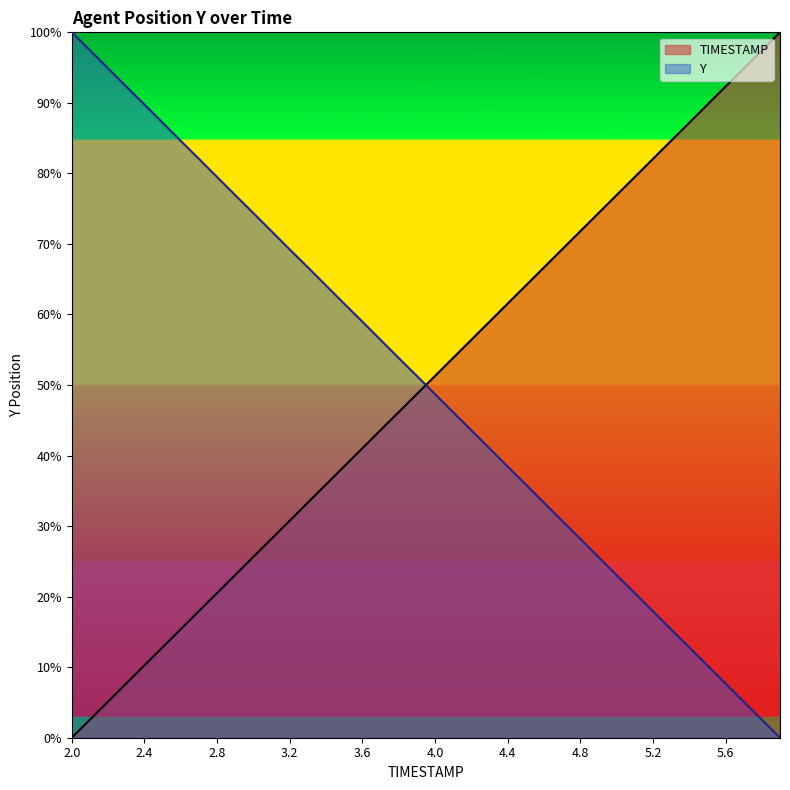

How many lines are shown in the chart?

2